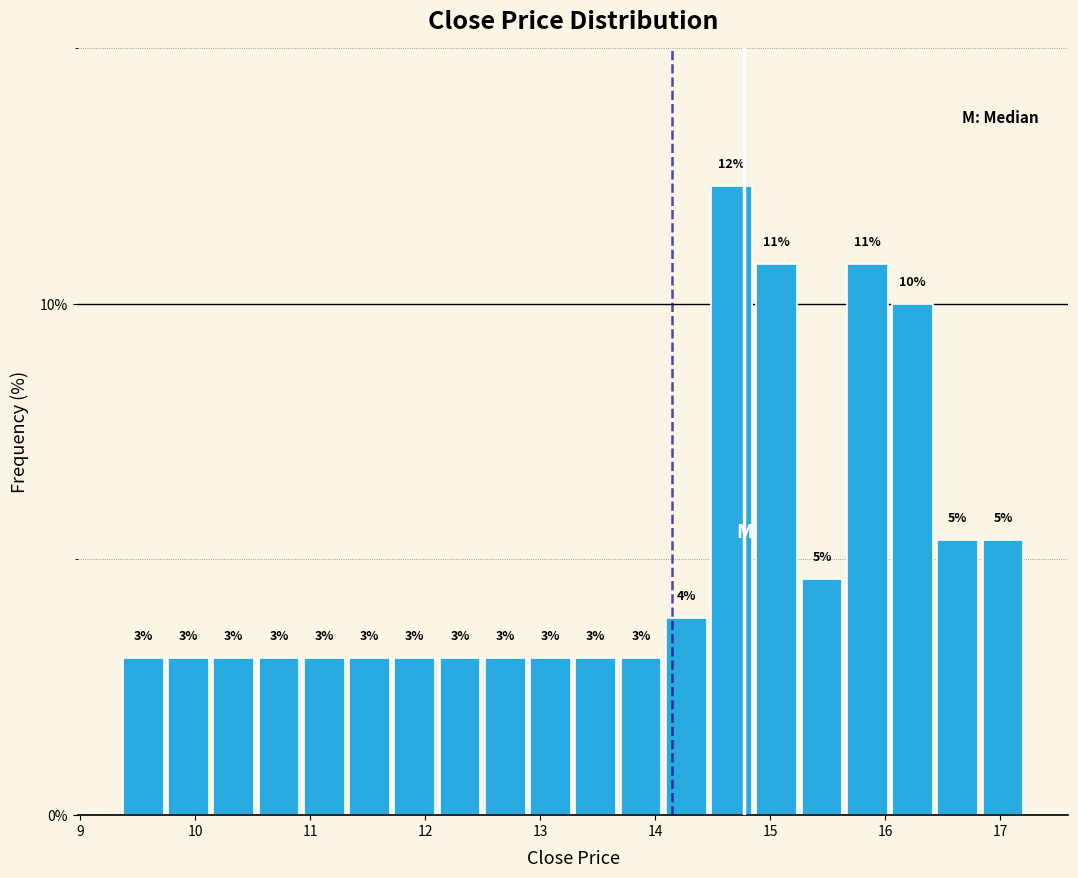

Read against the x-axis, roughly where is the centre of the tallest bar?

14.7